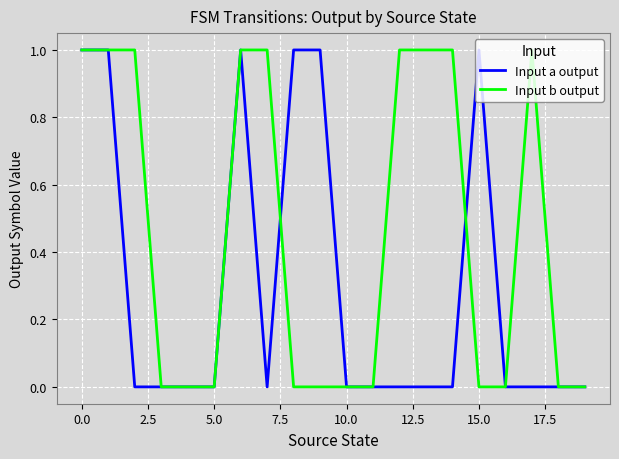

Count the number of data series in this chart.

2